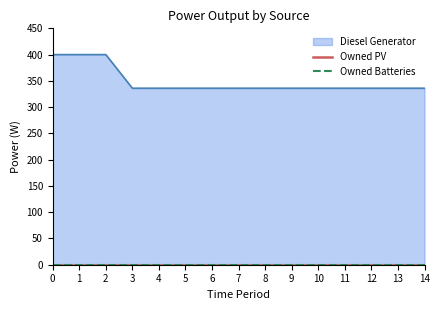

Does the chart display data point markers on the line(s)?

No